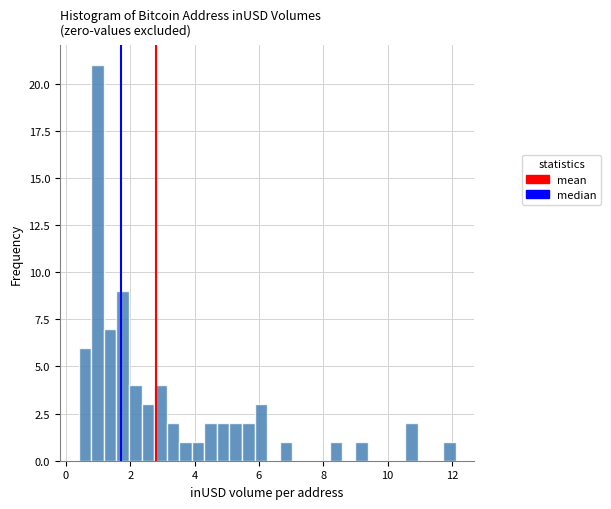

Read against the x-axis, roughly where is the centre of the tallest bar?

1.0